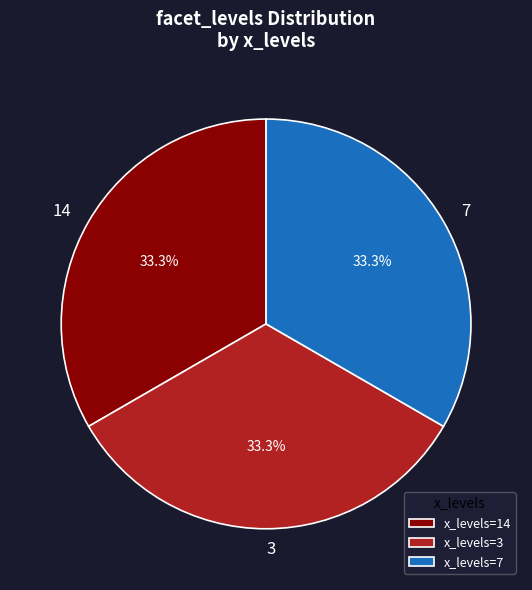

Is there any slice that represents more than half of the pie?

No